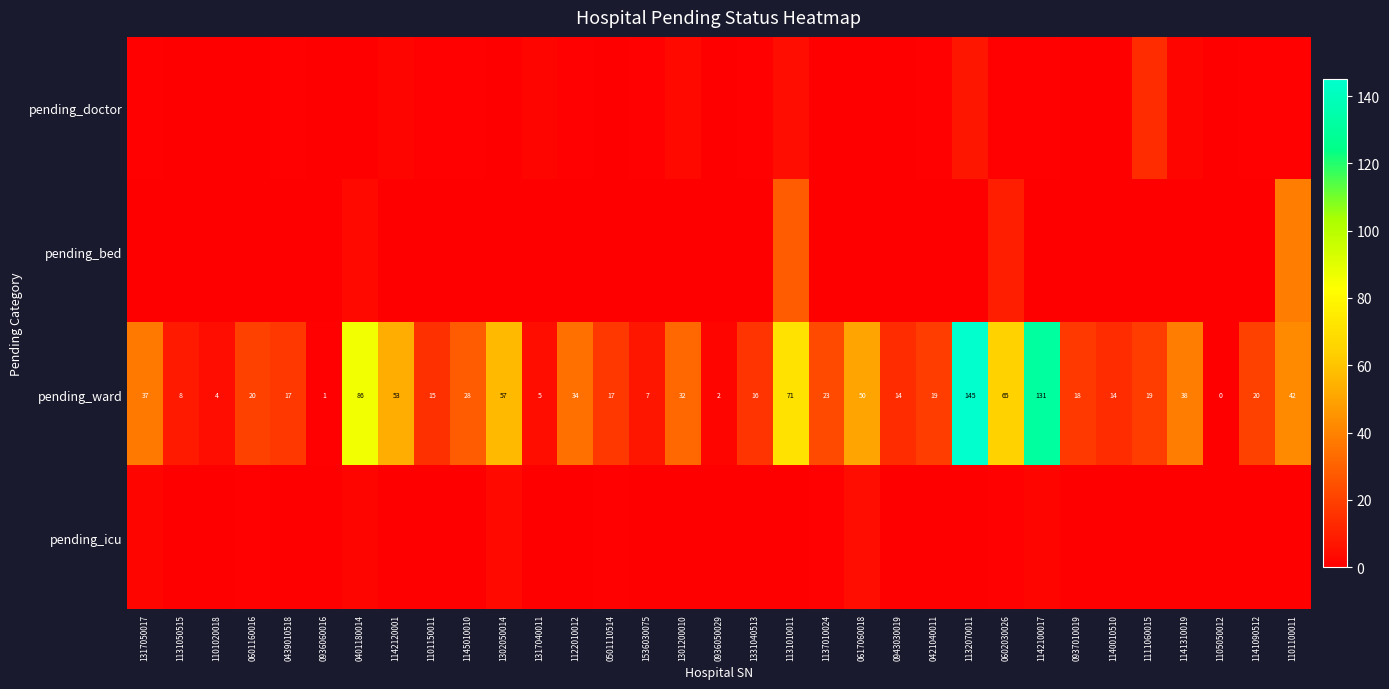

At which label is pending_ward closest to 72?

1131010011